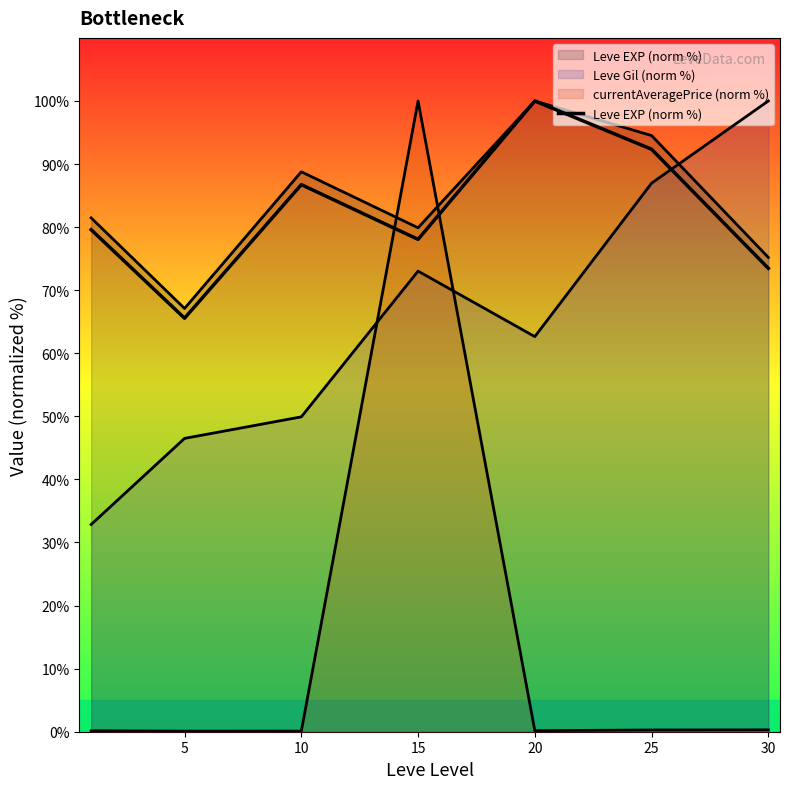

True or false: there are more than 0 points higher than both neighbors.

True